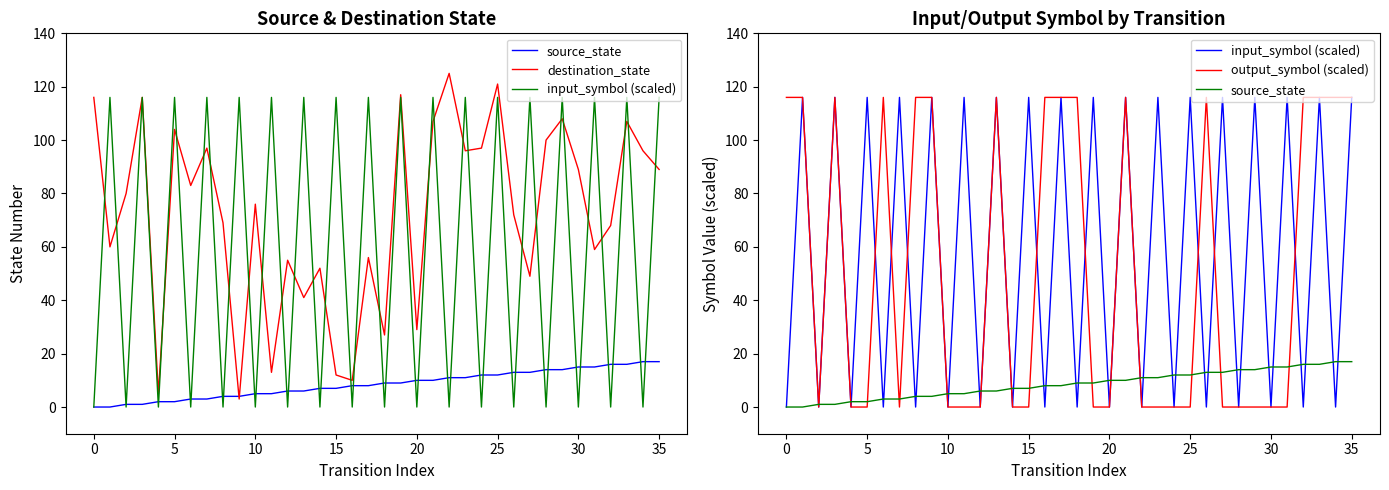

Which series has the widest spread of values?

destination_state